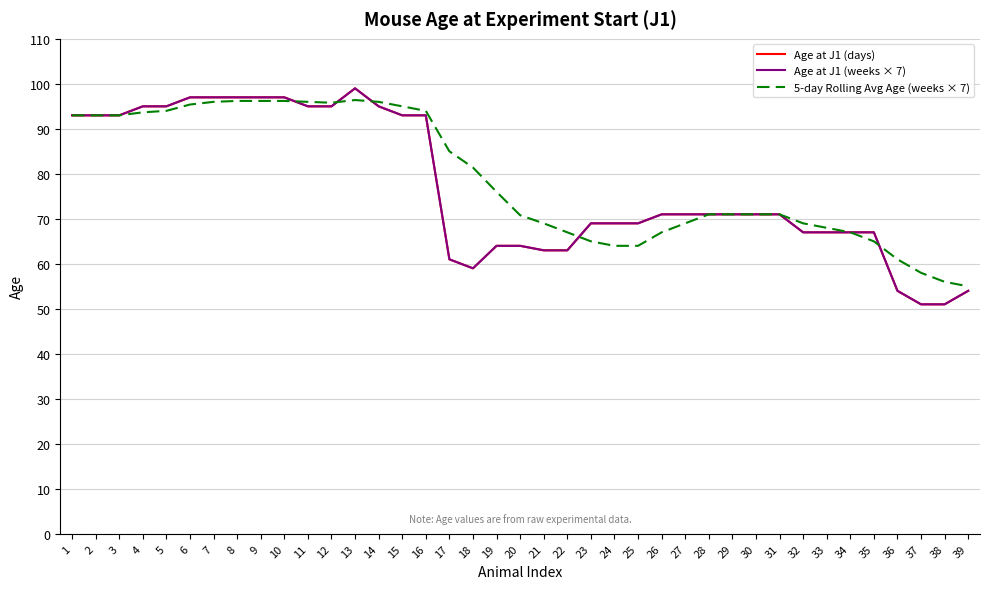

Is it true that 5-day Rolling Avg Age (weeks × 7) equals 95.4 at 6?

True